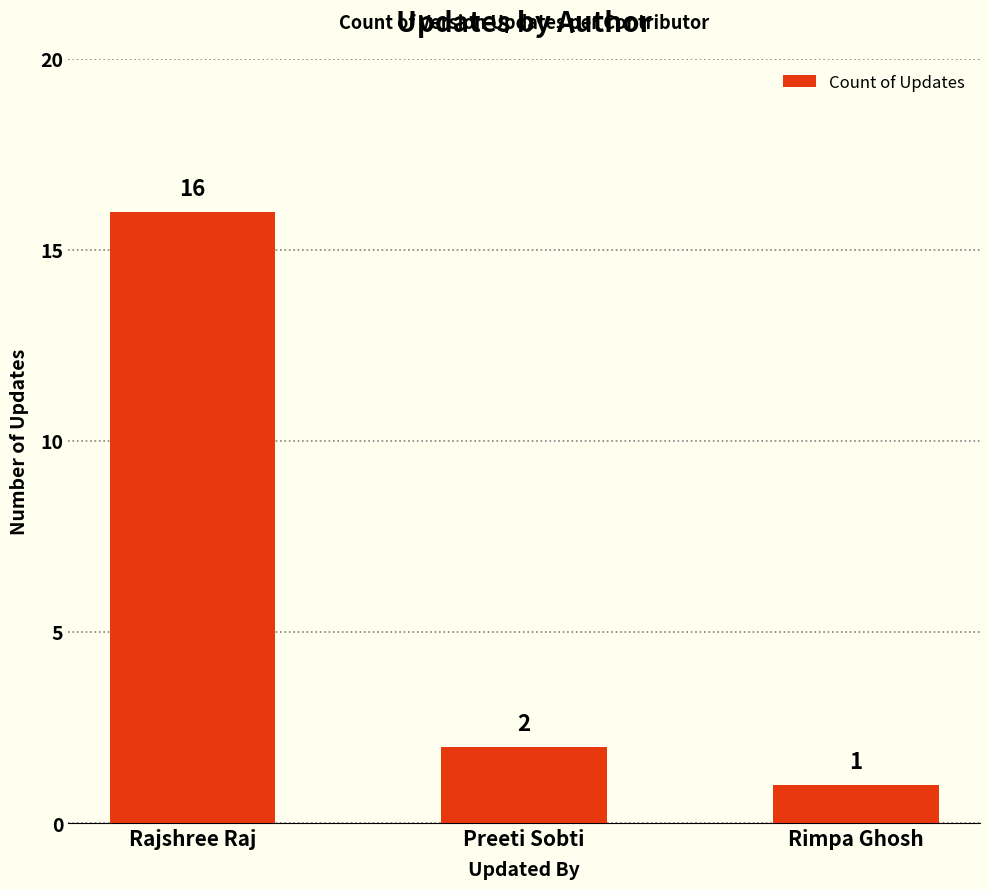

Reading left to right, list all the values displayed in this chart.

16	2	1